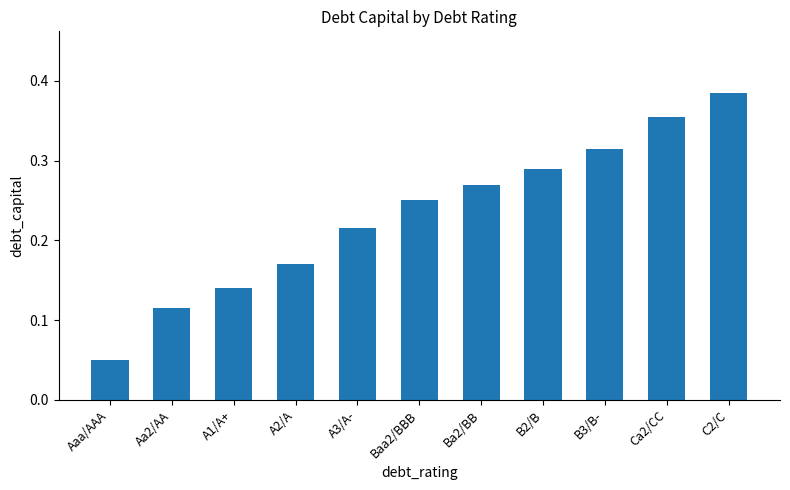

Which has a higher value, Ba2/BB or A2/A?

Ba2/BB